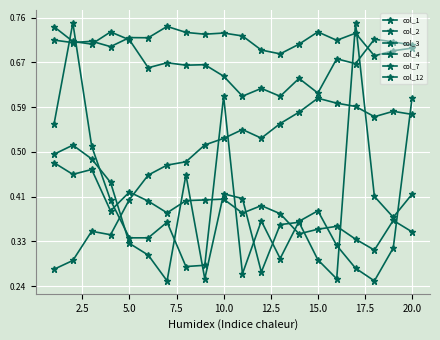

How many lines are shown in the chart?

6